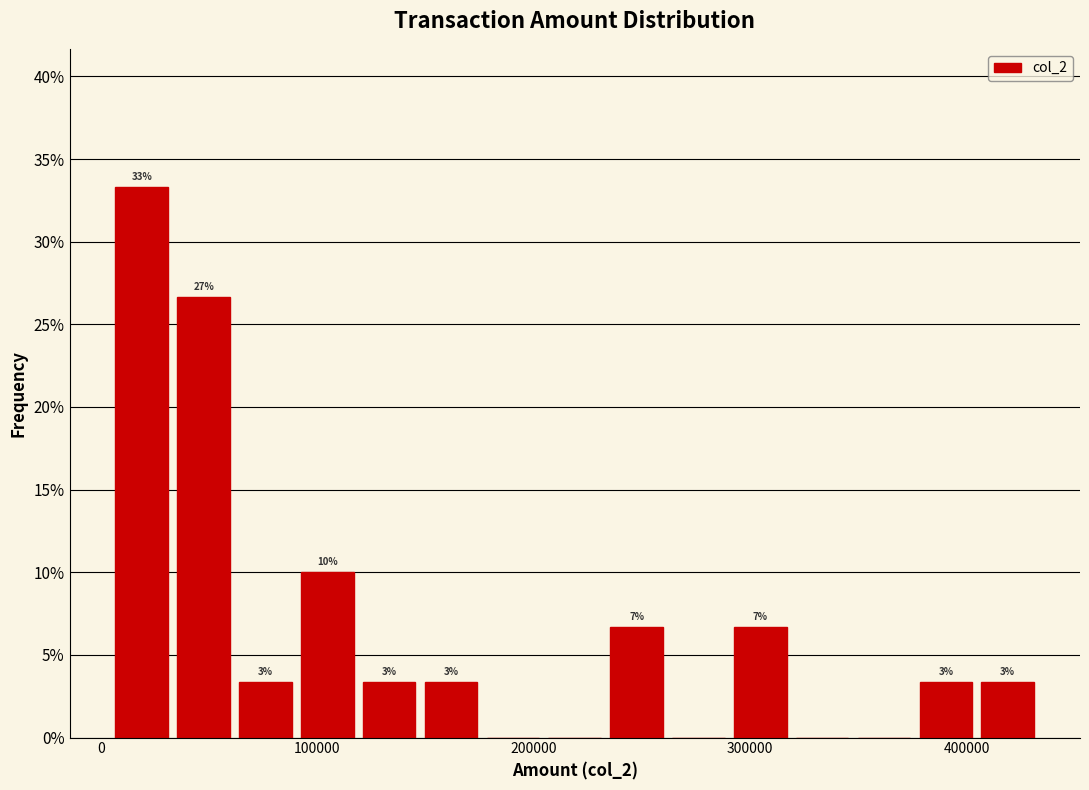

Read against the x-axis, roughly where is the centre of the tallest bar?

20000